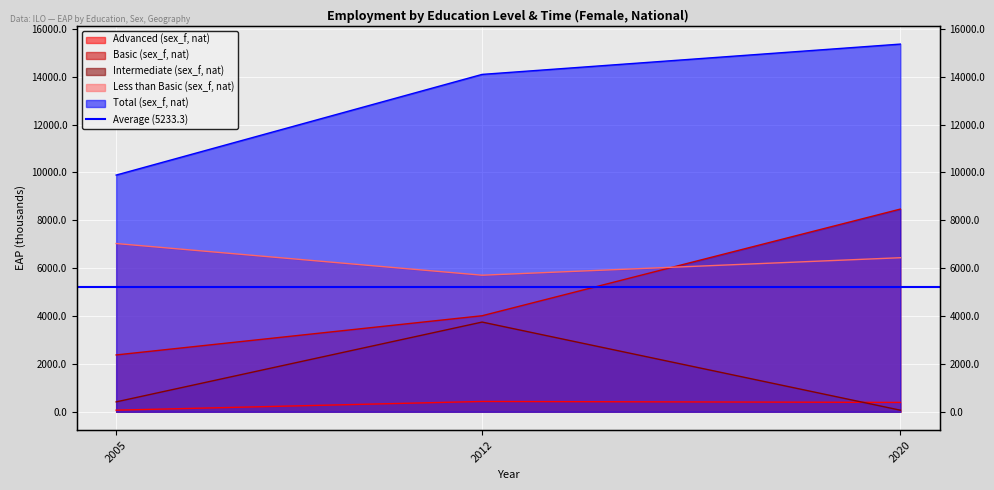

How many values in the Intermediate (sex_f, nat) series exceed 413?

2